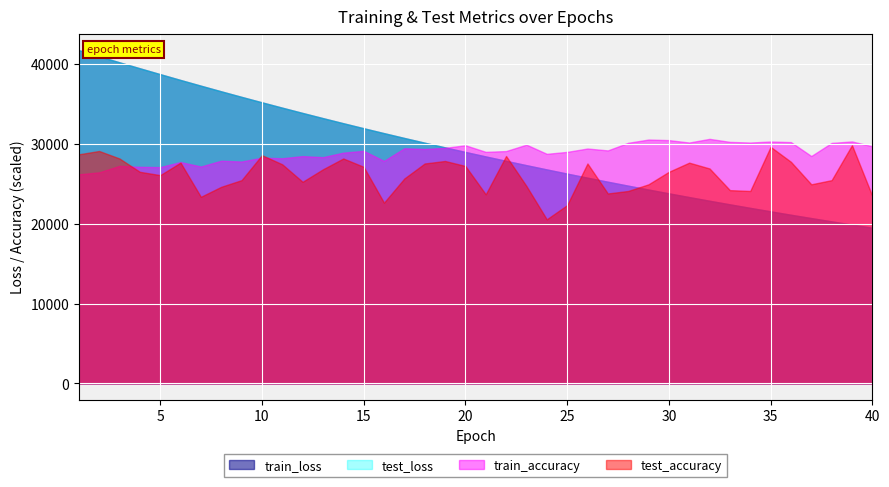

How many values in the train_loss series exceed 28990?

20